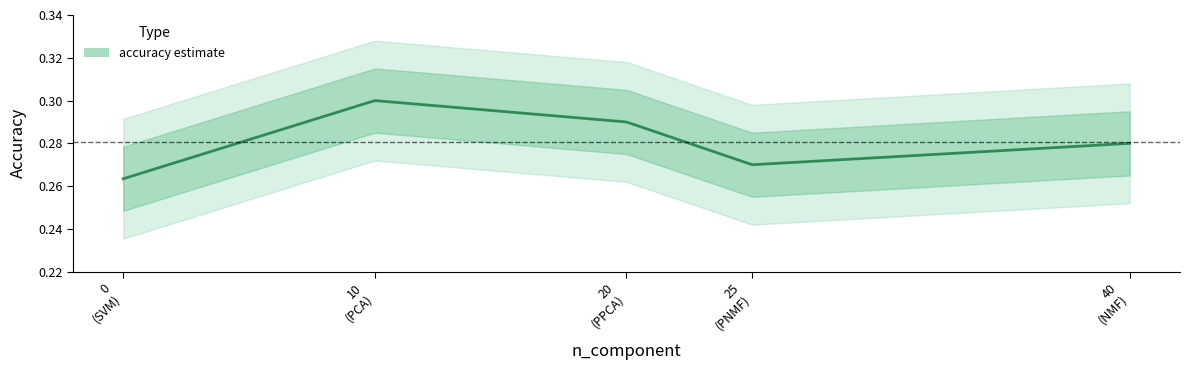

The value at NMF is 0.4. True or false?

False